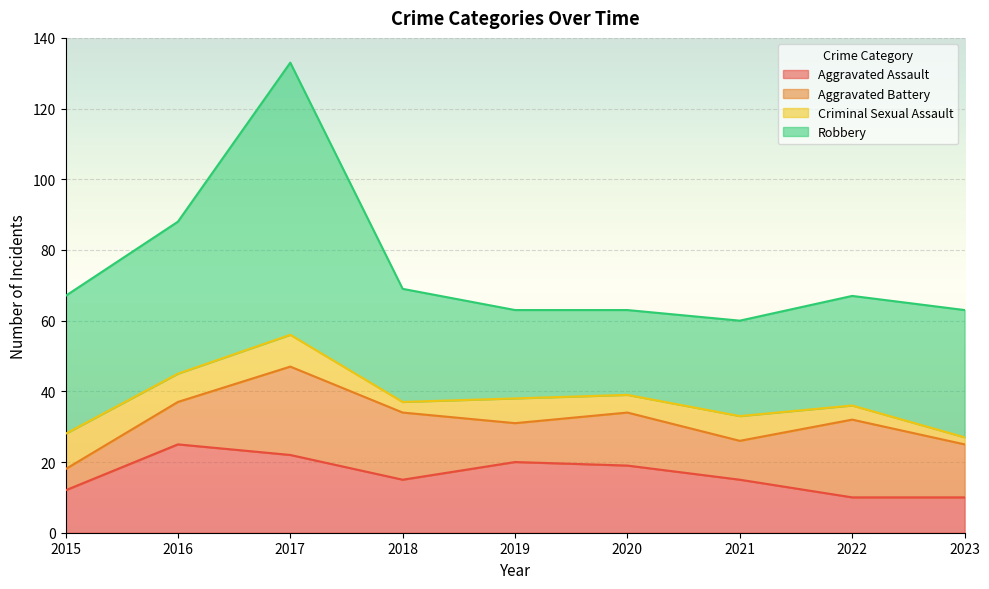

True or false: Robbery and Criminal Sexual Assault cross at least once.

False